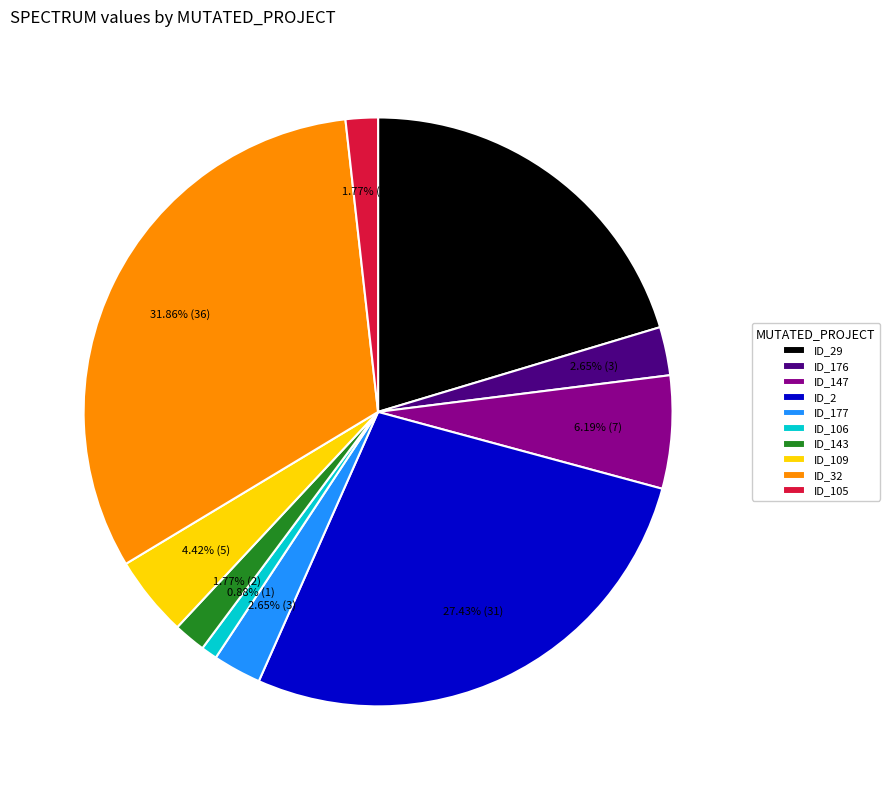

Combined, do ID_2 and ID_147 account for over 50%?

No